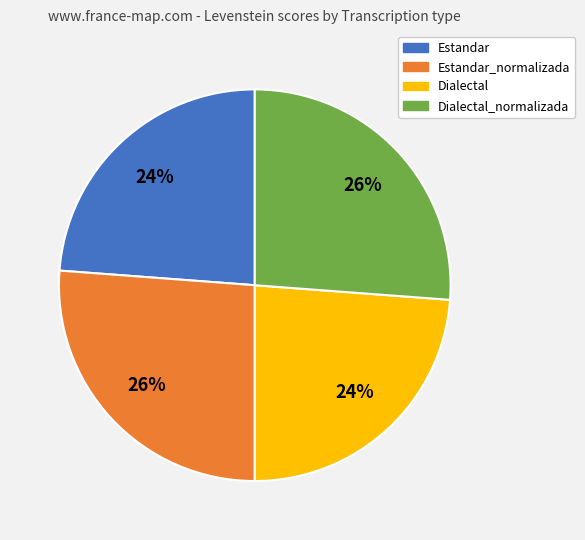

To the nearest percent, what is the difference between the largest and smallest slice percentages?

2%